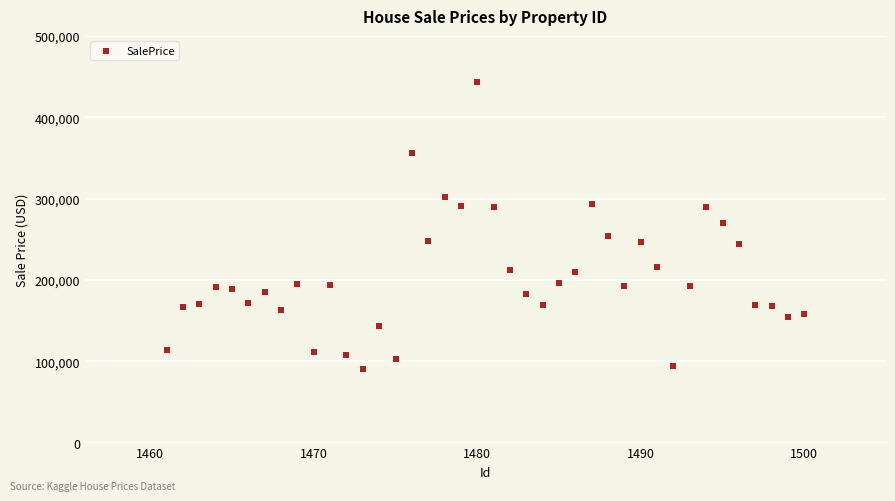

What is the range of Y values (max minus min)?

352359.4